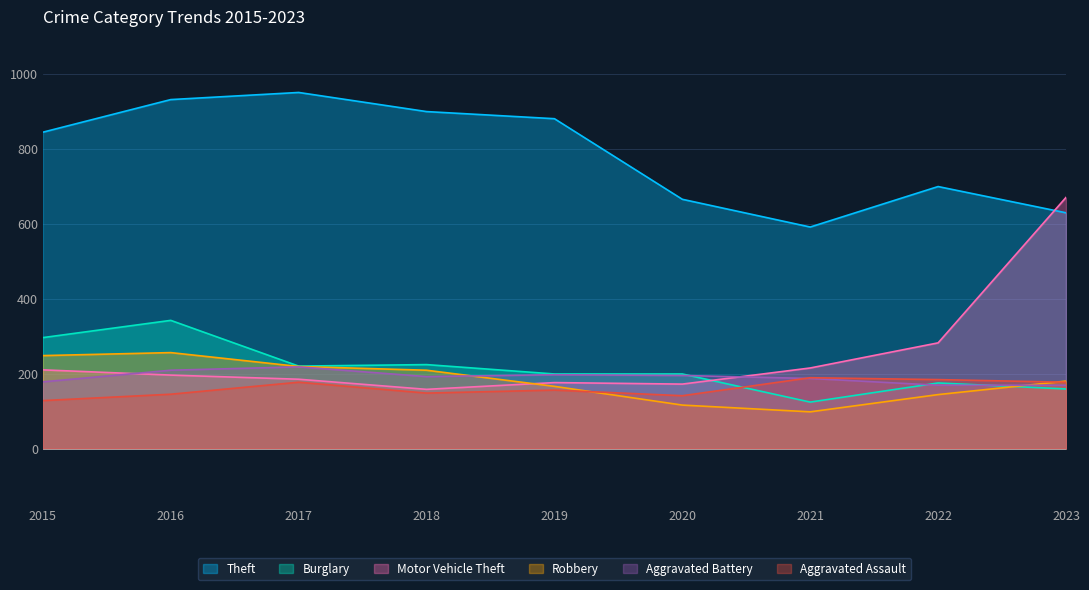

Is it true that Motor Vehicle Theft equals 323 at 2021?

False